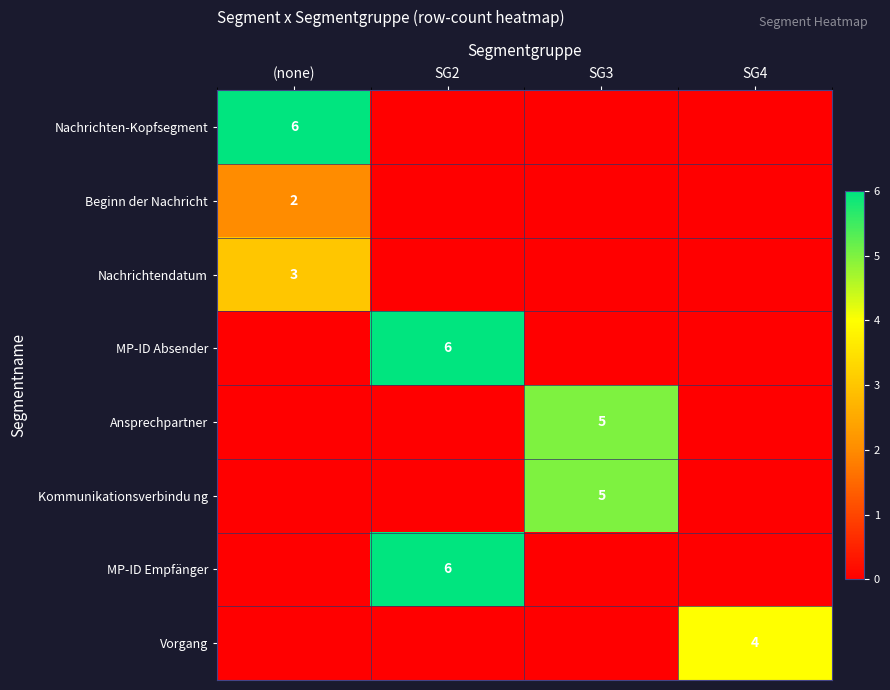

Is it true that Nachrichtendatum equals 5 at (none)?

False